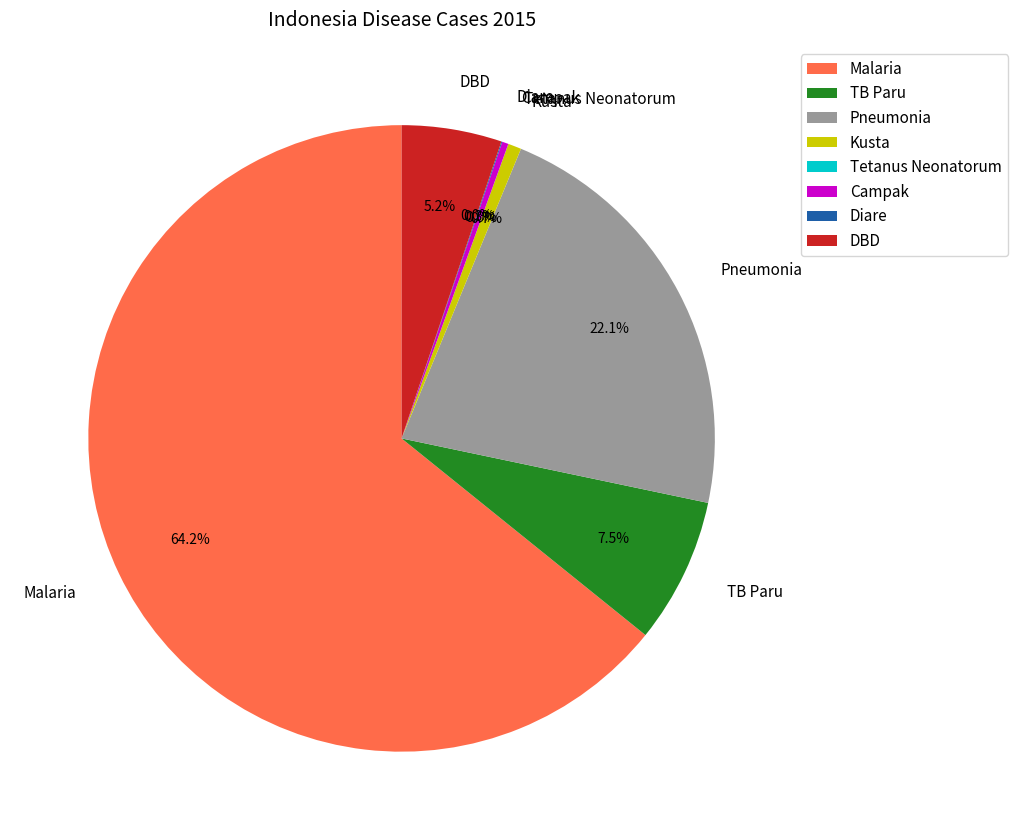

What is the largest slice in the pie chart?

Malaria